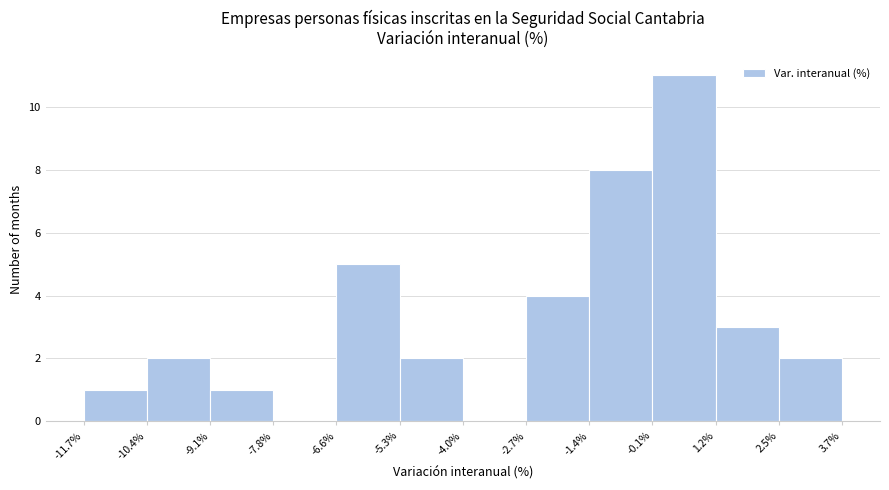

Reading left to right, transcribe this chart: for each bar, give the range it covers on the x-axis and its height. The values are not printed on the chart, so give them approximately, as read against the axis.

-11.7% to -10.4%: 1
-10.4% to -9.1%: 2
-9.1% to -7.8%: 1
-7.8% to -6.6%: 0
-6.6% to -5.3%: 5
-5.3% to -4.0%: 2
-4.0% to -2.7%: 0
-2.7% to -1.4%: 4
-1.4% to -0.1%: 8
-0.1% to 1.2%: 11
1.2% to 2.5%: 3
2.5% to 3.7%: 2